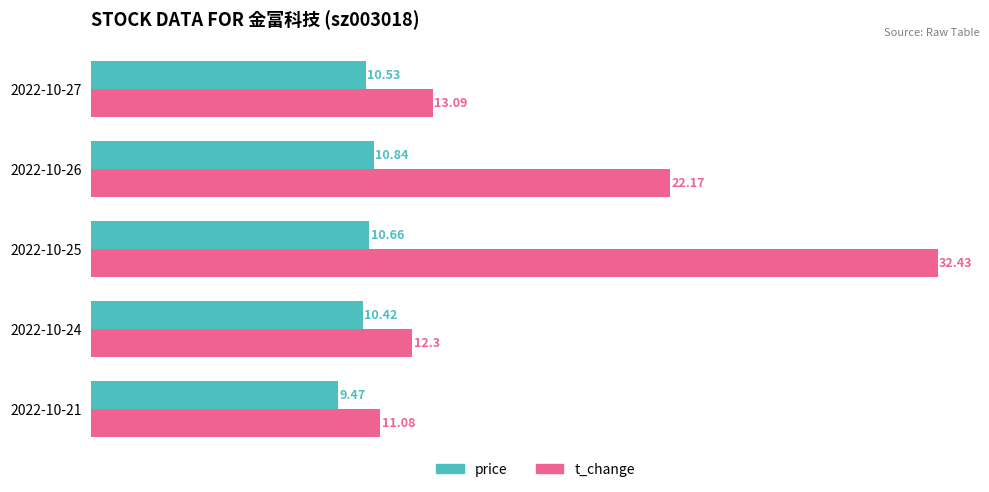

How many categories are shown in the chart?

5